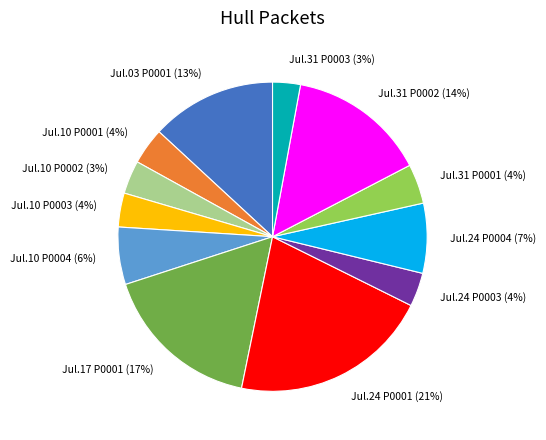

To the nearest percent, what portion does Jul.24 P0003 (4%) represent?

4%